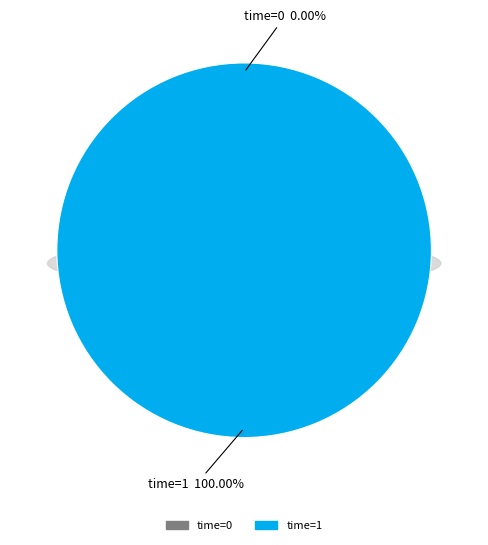

To the nearest percent, what is the average slice percentage?

50%